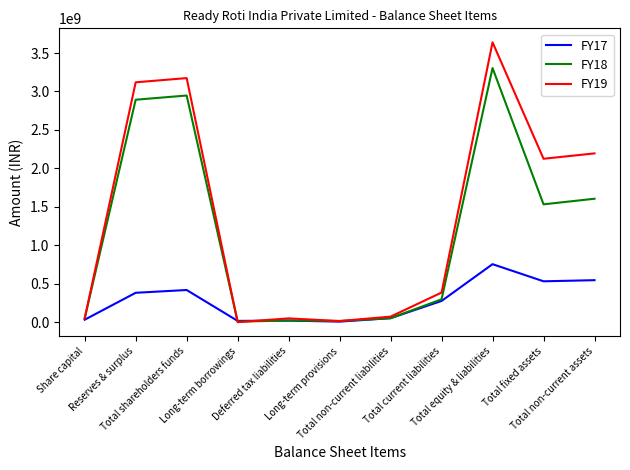

Which series has the largest total across all categories?

FY19